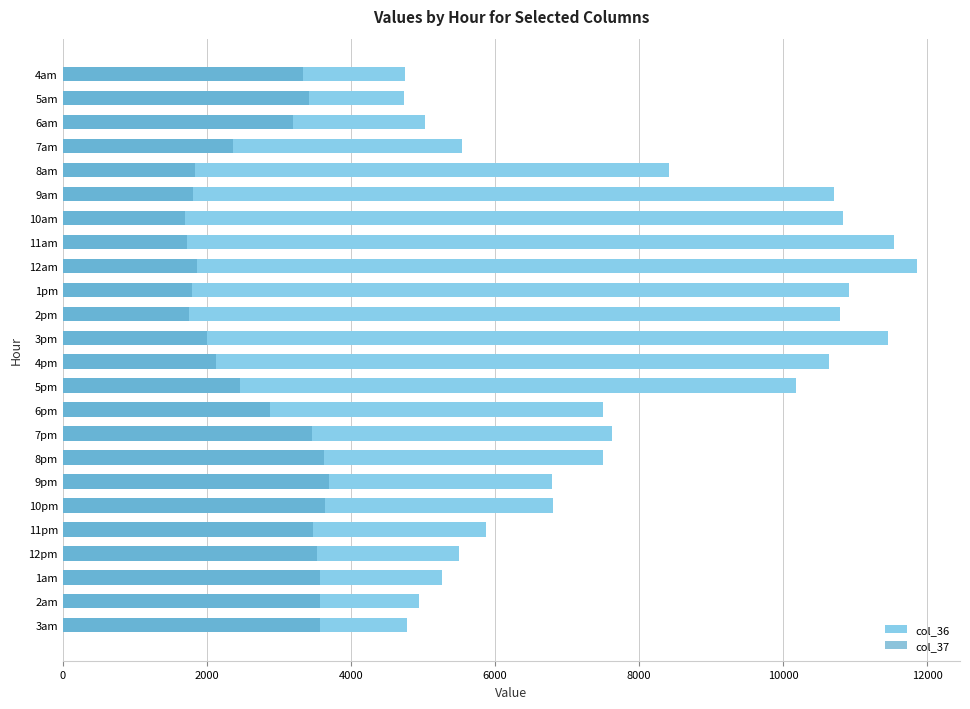

List the series in order of their peak value, lowest first.

col_37, col_36